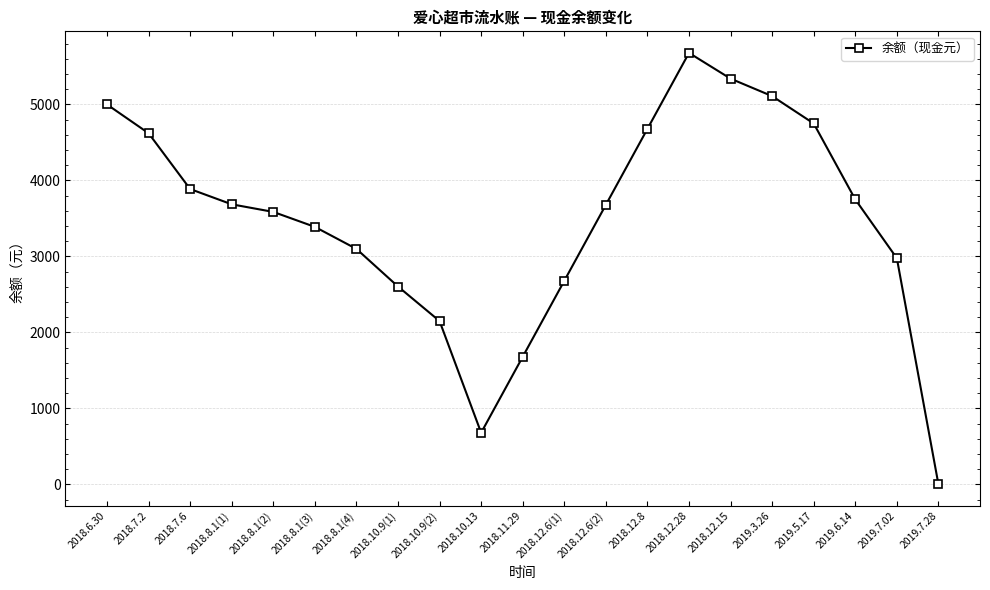

The chart shows a value of 2058.2 at 2018.6.30. True or false?

False